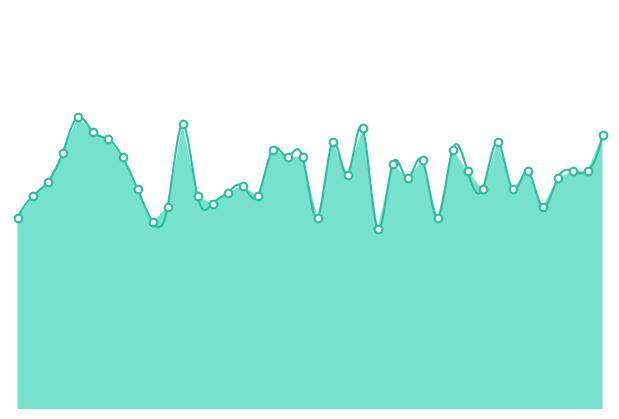

Which has a higher value, Episode 37 or Episode 39?

Episode 39